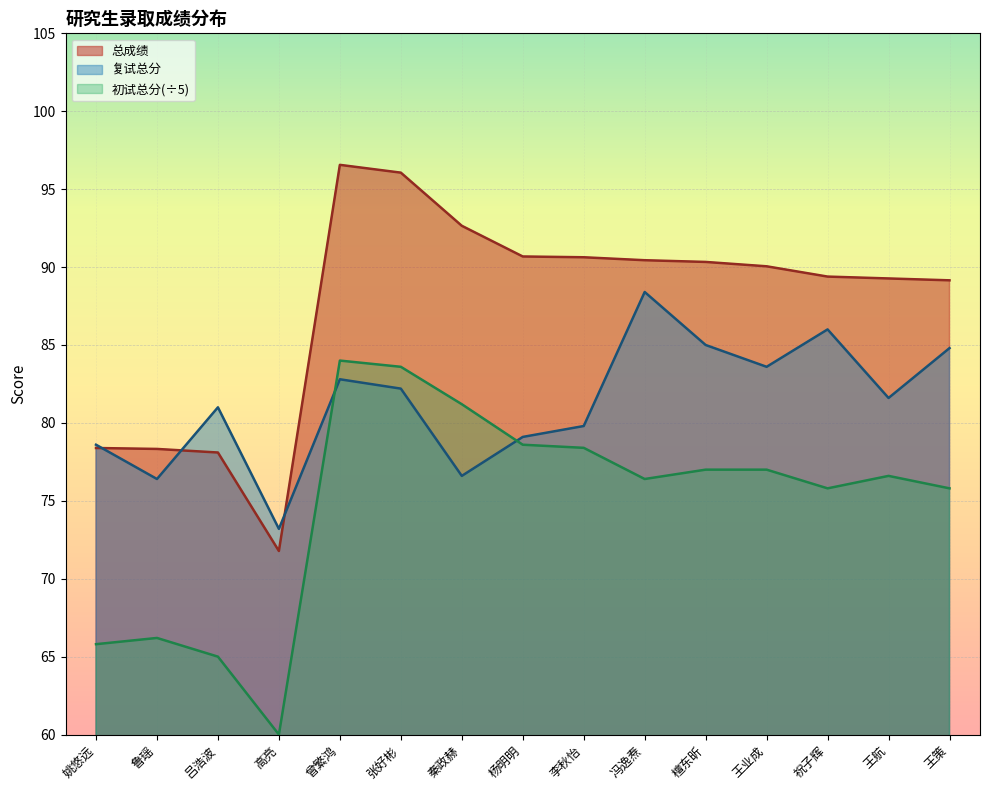

Is it true that 复试总分 equals 73.2 at 高亮?

True